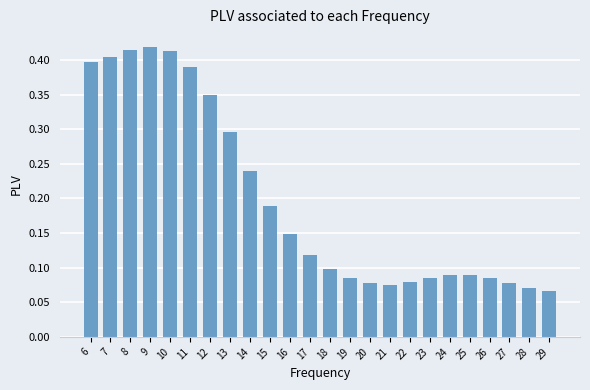

Between 13 and 29, which is larger?

13